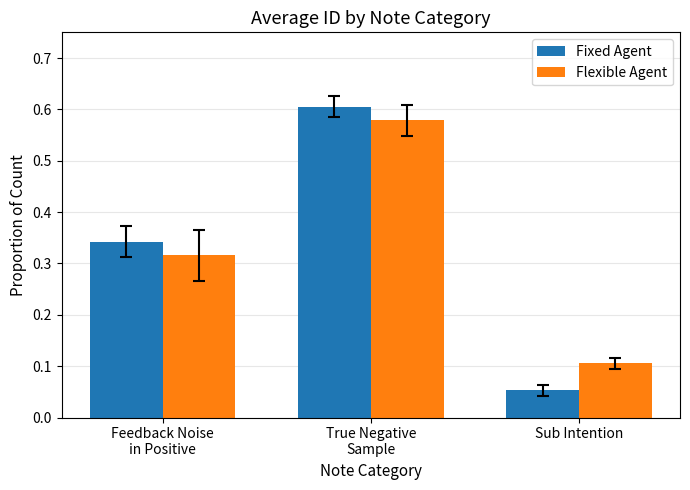

How many Flexible Agent values are between 0 and 1?

3